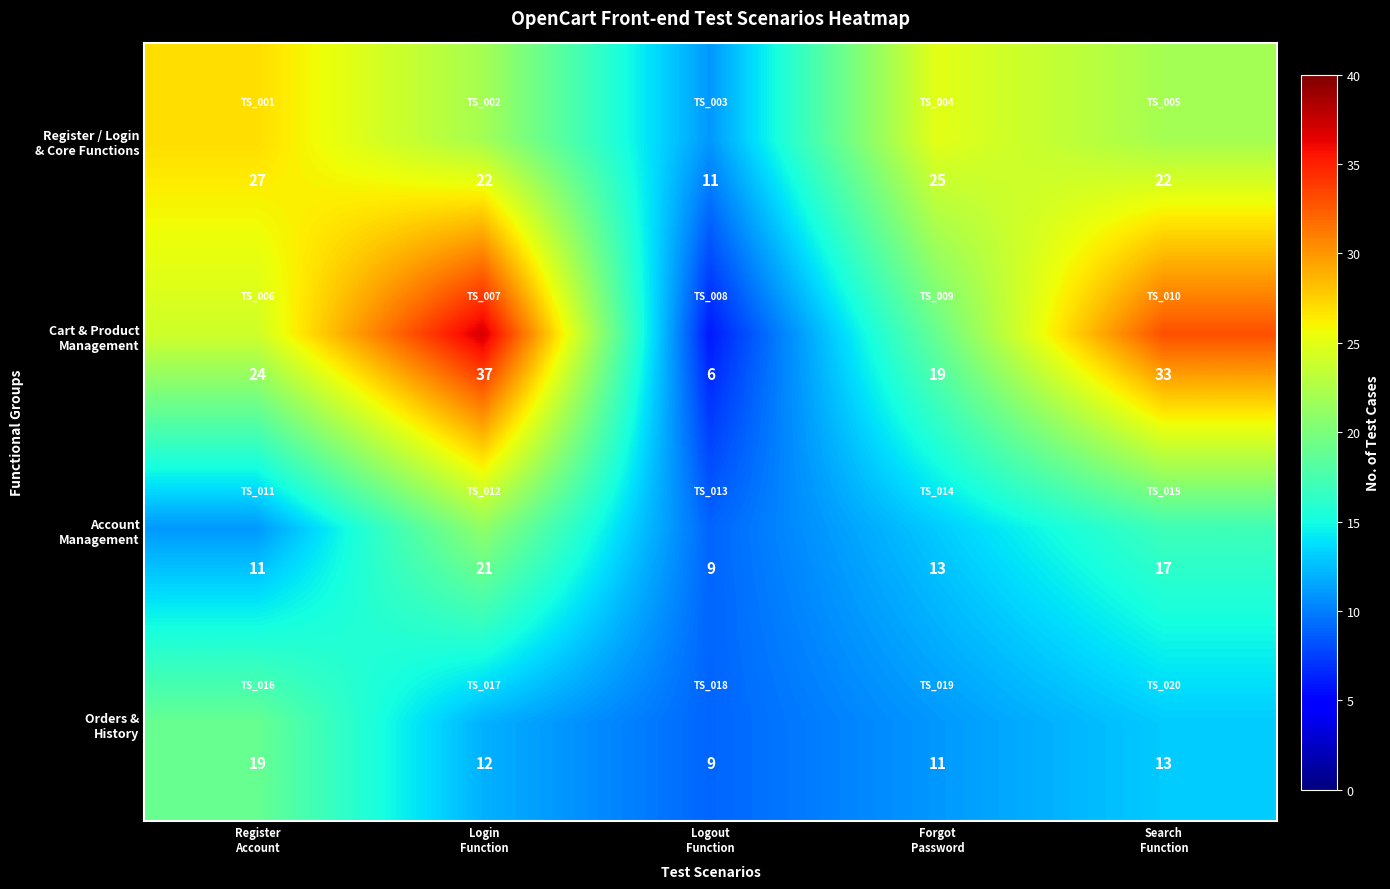

What is the maximum value shown in the chart?

37